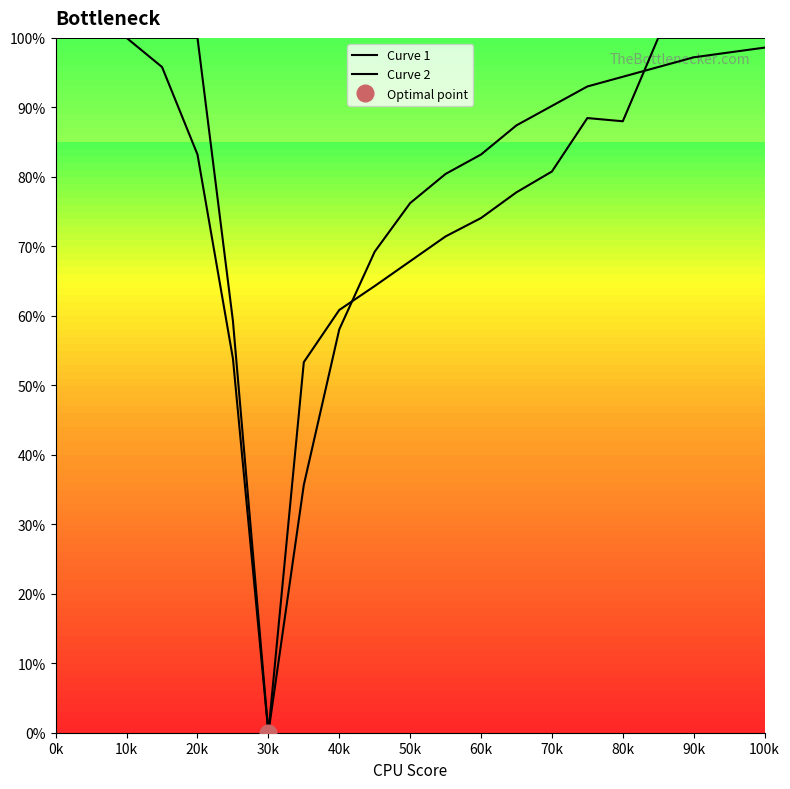

Which series has the largest total across all categories?

Curve 1